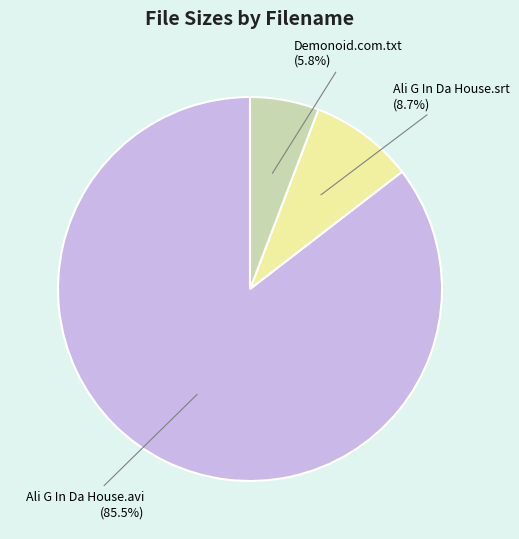

Rank the categories by value from lowest to highest.

Demonoid.com.txt (5.8%), Ali G In Da House.srt (8.7%), Ali G In Da House.avi (85.5%)